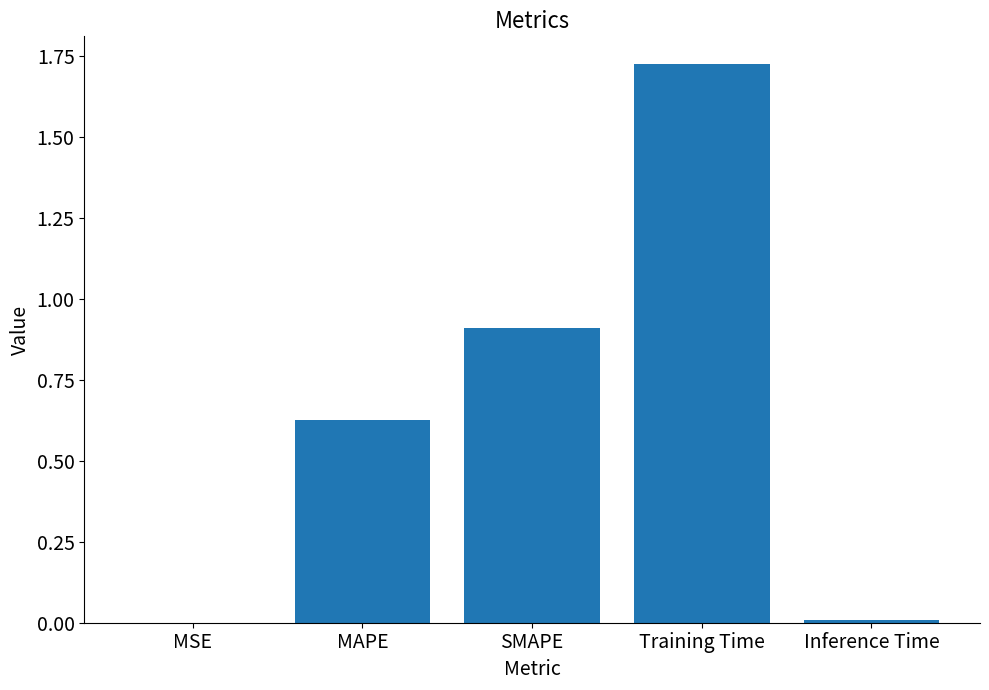

Which has a higher value, Inference Time or Training Time?

Training Time